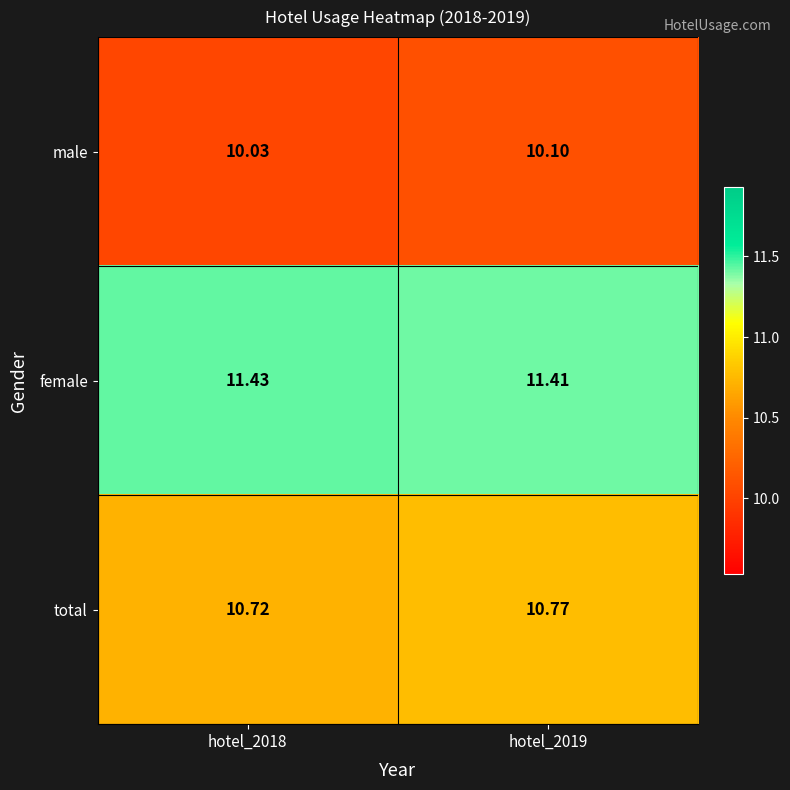

Which series has the widest spread of values?

male